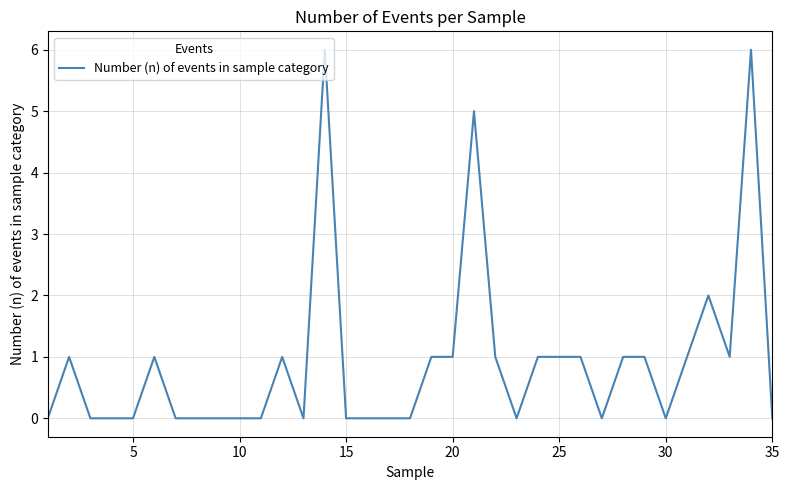

What is the greatest value displayed?

6